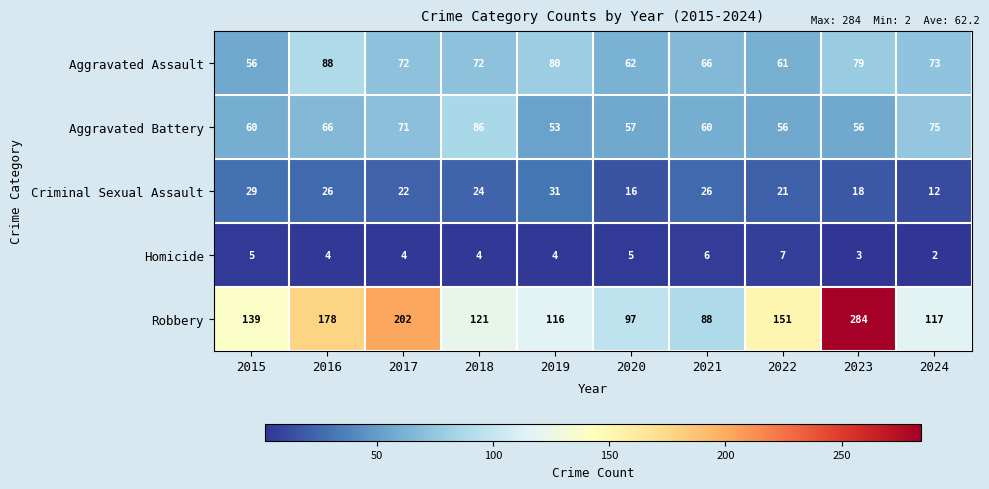

Which category has the lowest value across all series?

2024